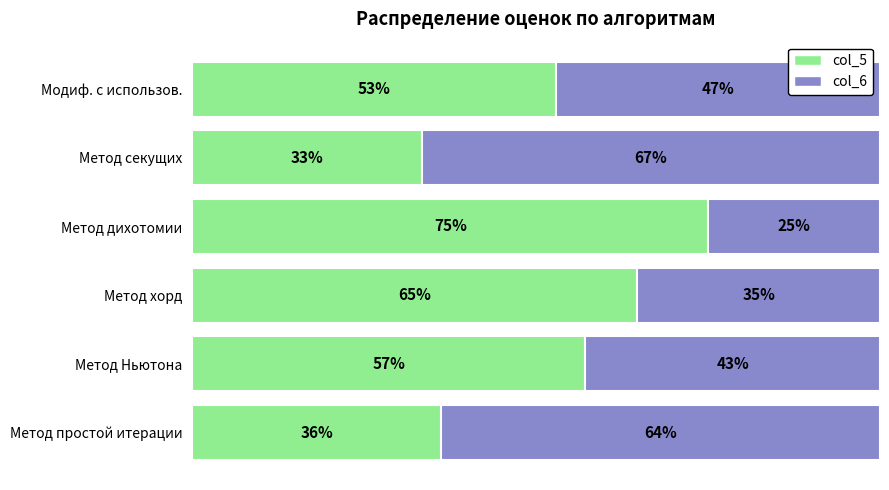

At which label is col_5 closest to 54?

Модиф. с использов.